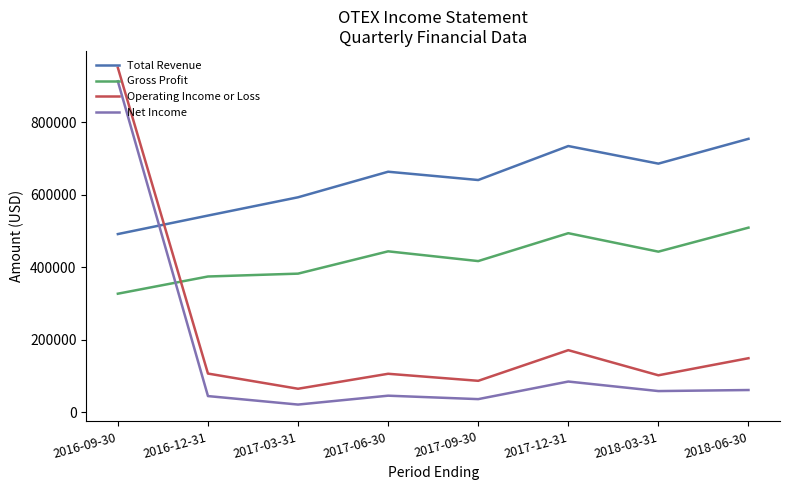

What is the approximate value of Gross Profit at 2017-06-30?

444100